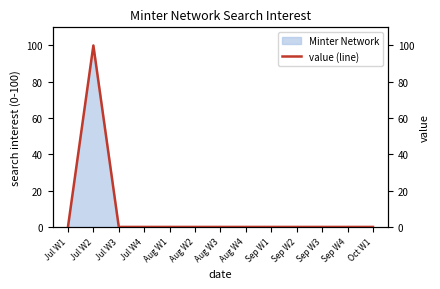

Rank the categories by value from lowest to highest.

Jul W1, Jul W3, Jul W4, Aug W1, Aug W2, Aug W3, Aug W4, Sep W1, Sep W2, Sep W3, Sep W4, Oct W1, Jul W2